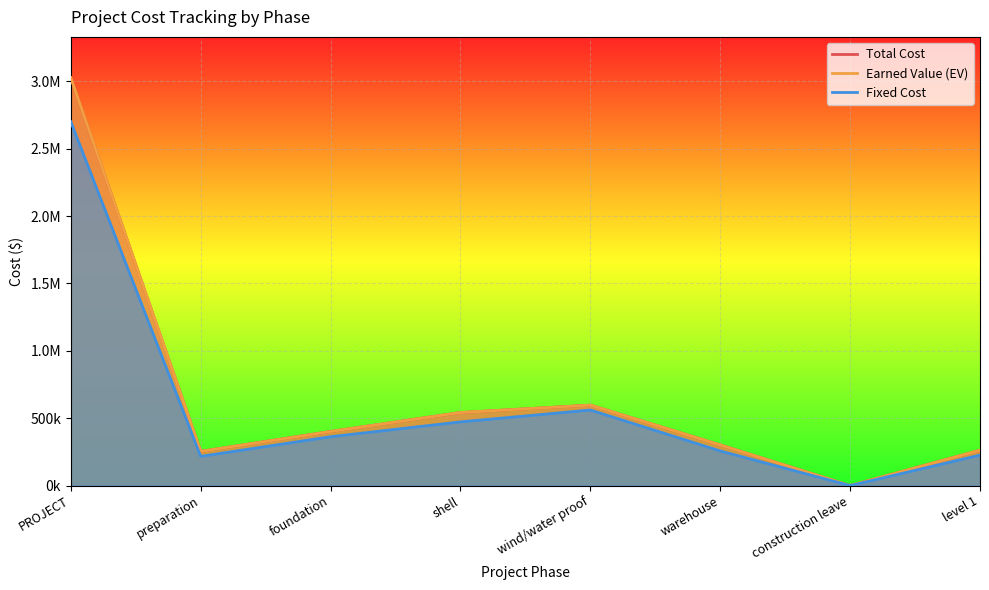

How many lines are shown in the chart?

3